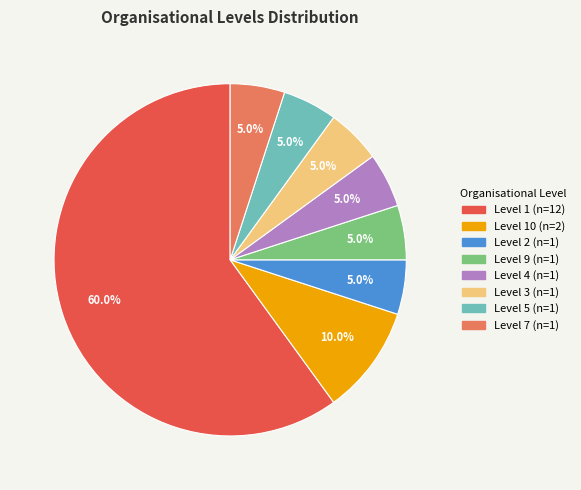

Is there any slice that represents more than half of the pie?

Yes